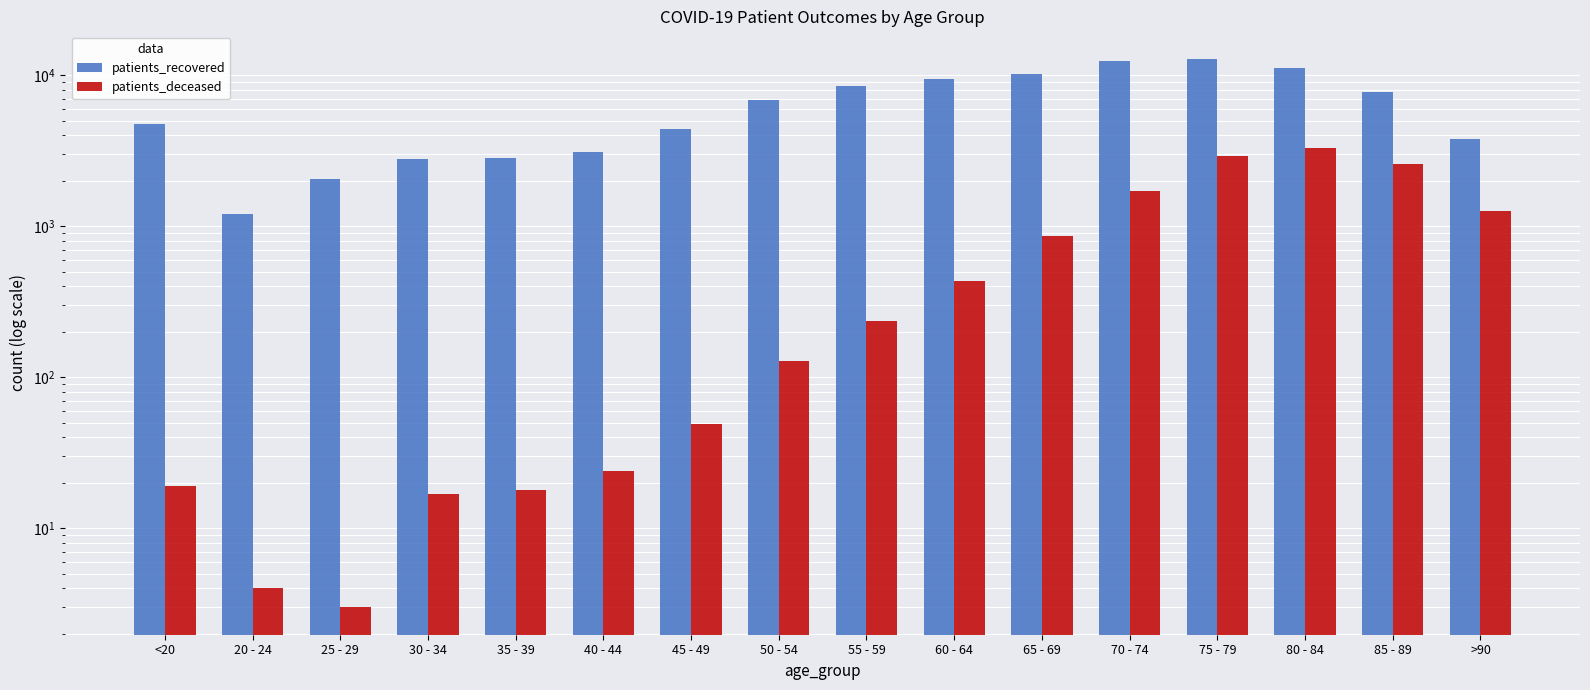

The patients_deceased series shows 3 at 25 - 29. True or false?

True